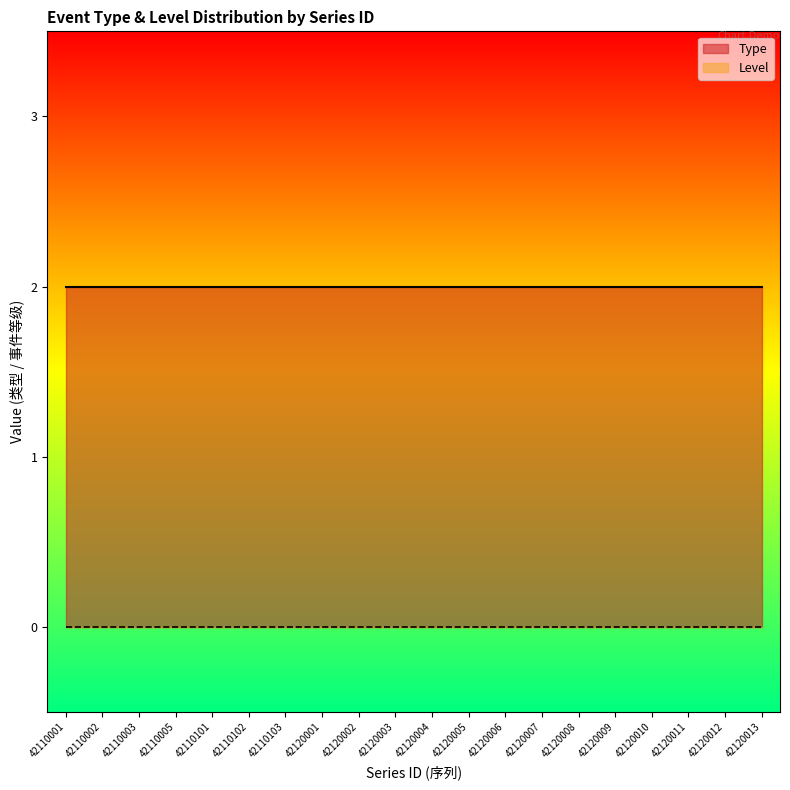

What is the value of the Type point at the 4th from the left?

2